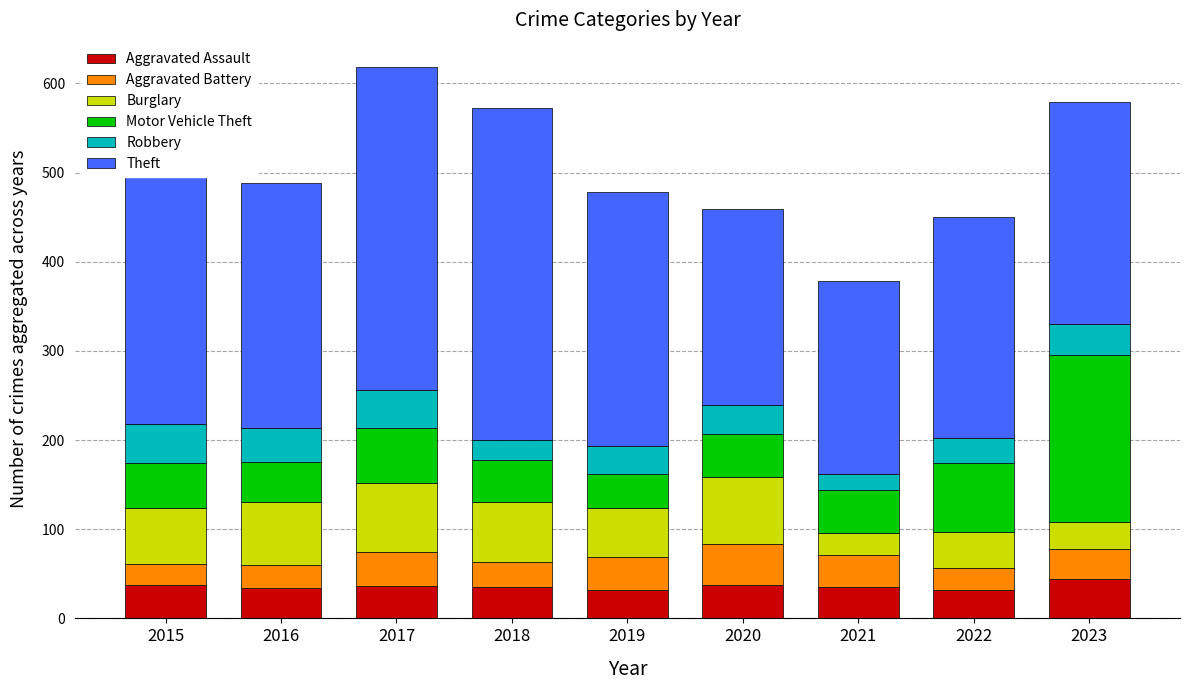

Which category has the lowest value across all series?

2021